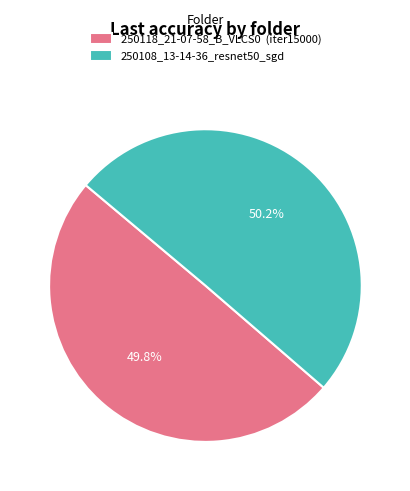

How many segments does this pie chart have?

2